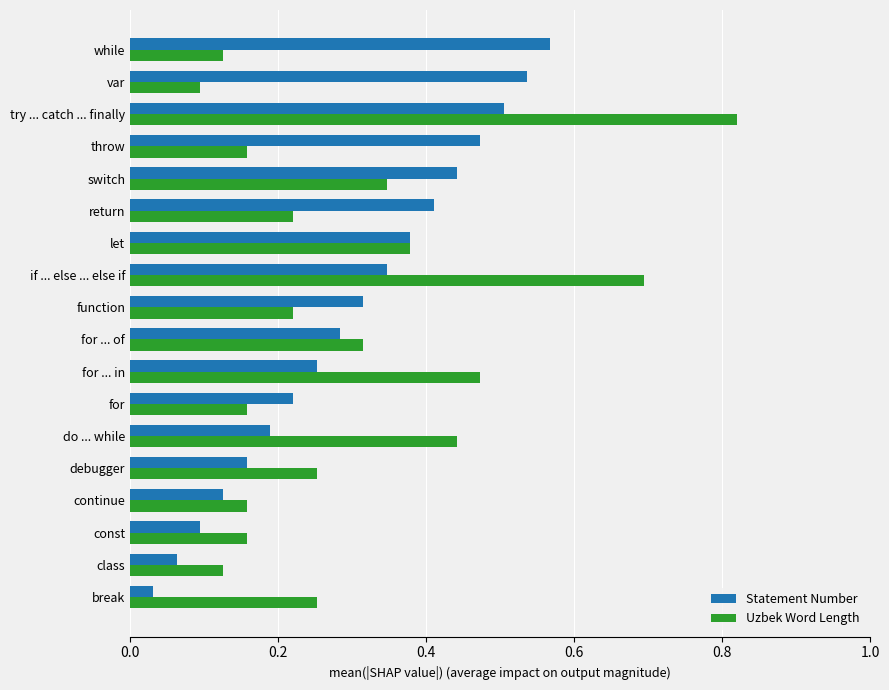

At which label does Uzbek Word Length reach its minimum?

var